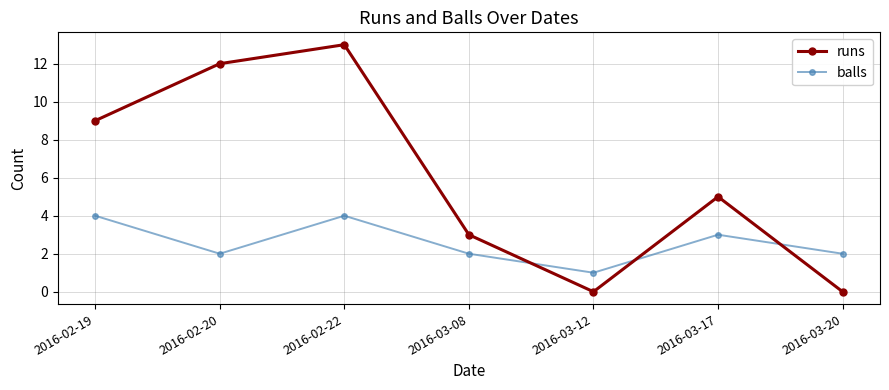

The balls series shows 1 at 2016-03-08. True or false?

False